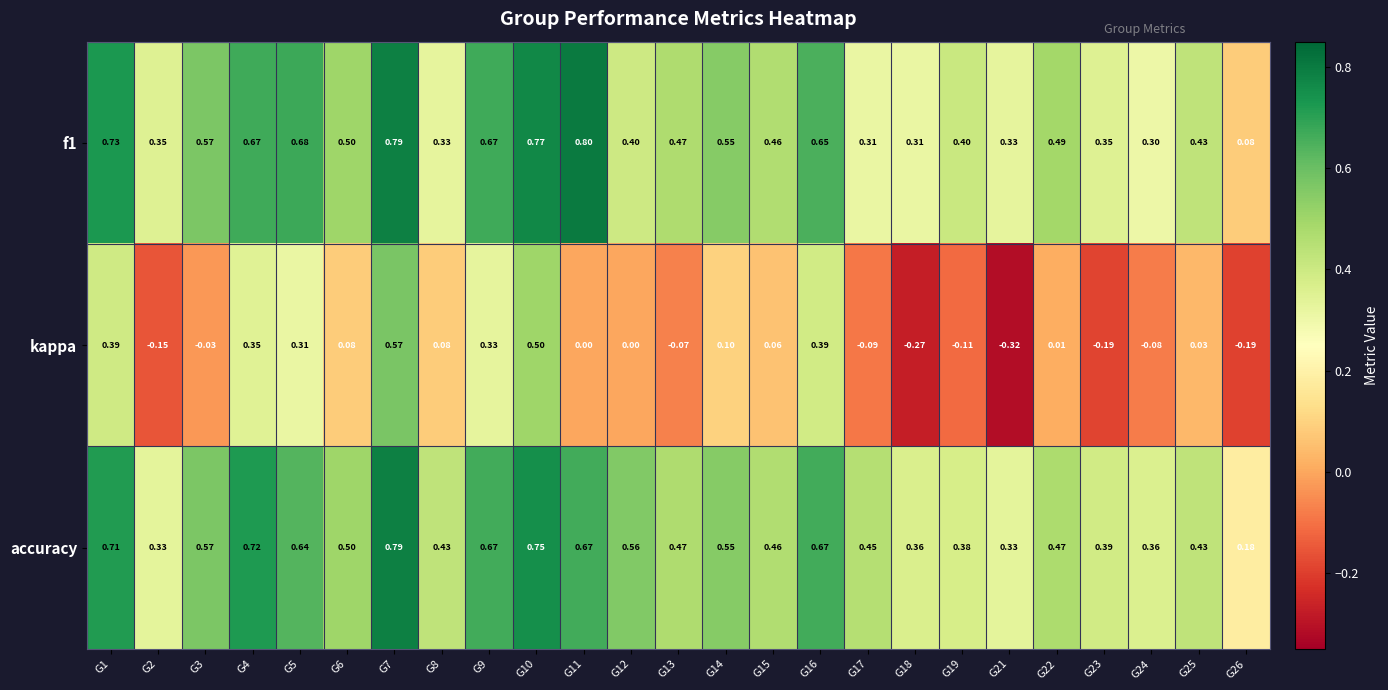

Which series has the largest range (max minus min)?

kappa